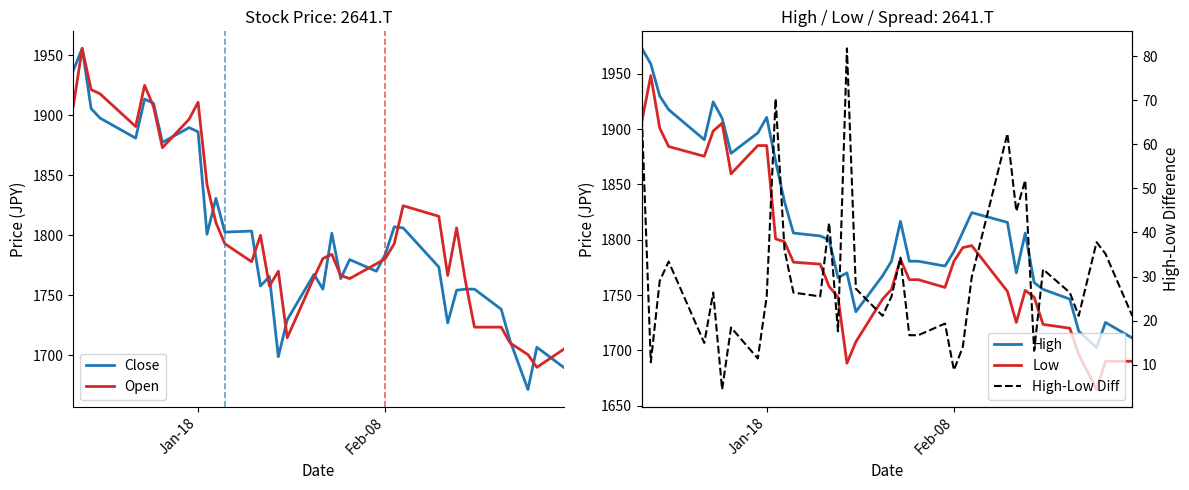

True or false: Close has more than 1 interior local peaks.

True